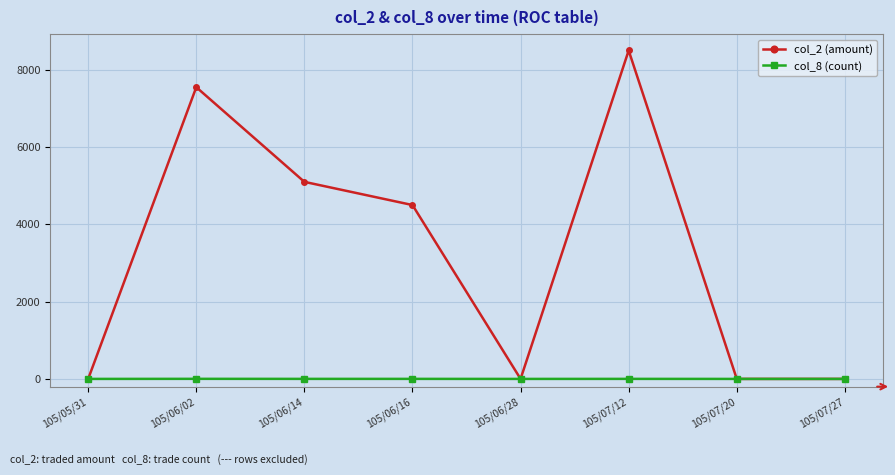

What is the spread (max minus min) of values at 105/06/02?

7548